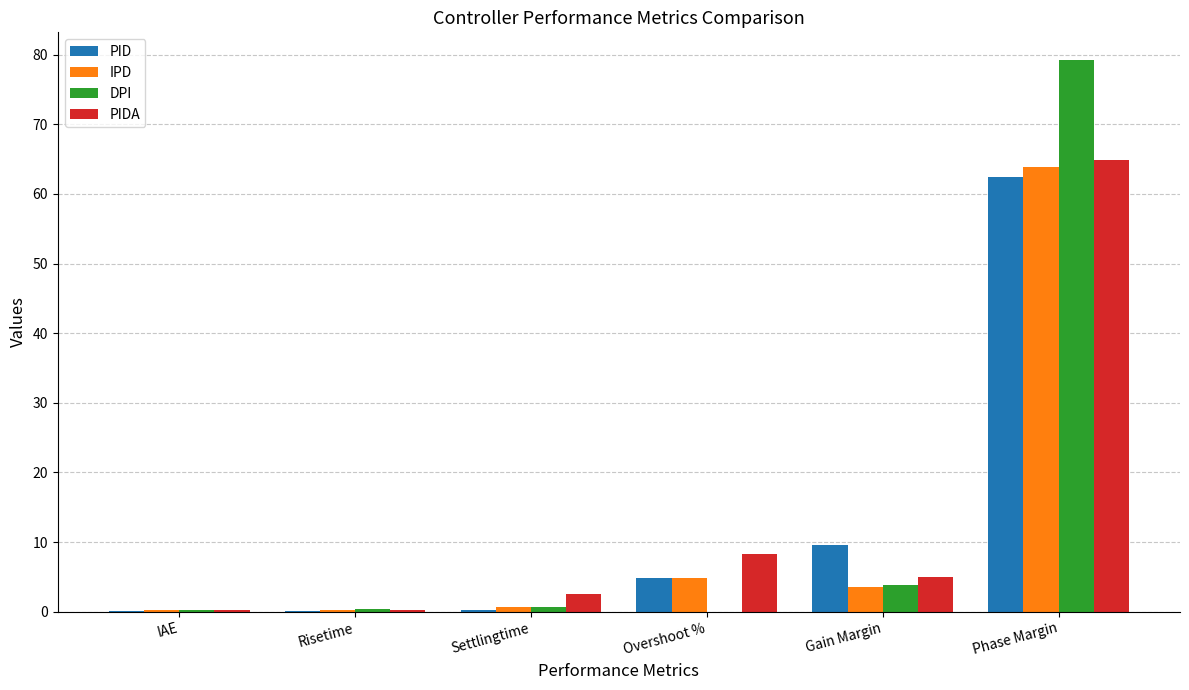

What is the total value across all series at Gain Margin?

21.9